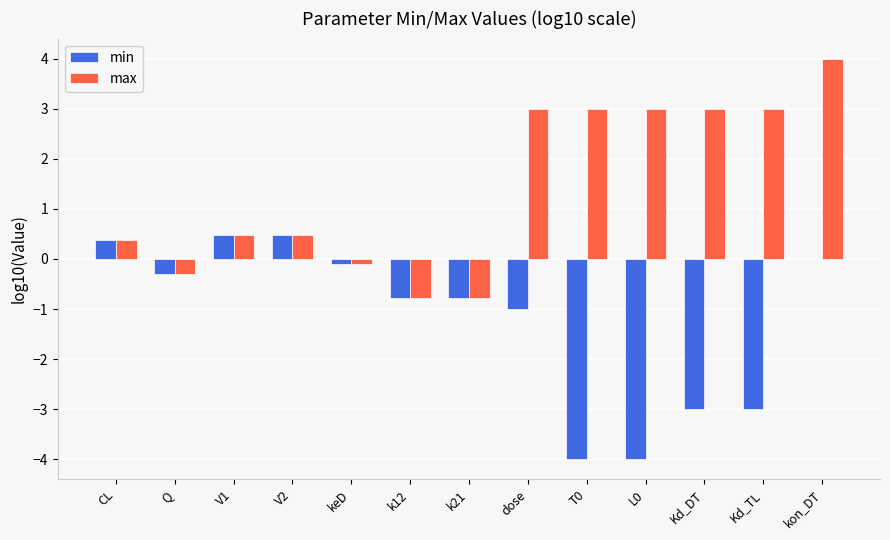

How many groups of bars are there?

13